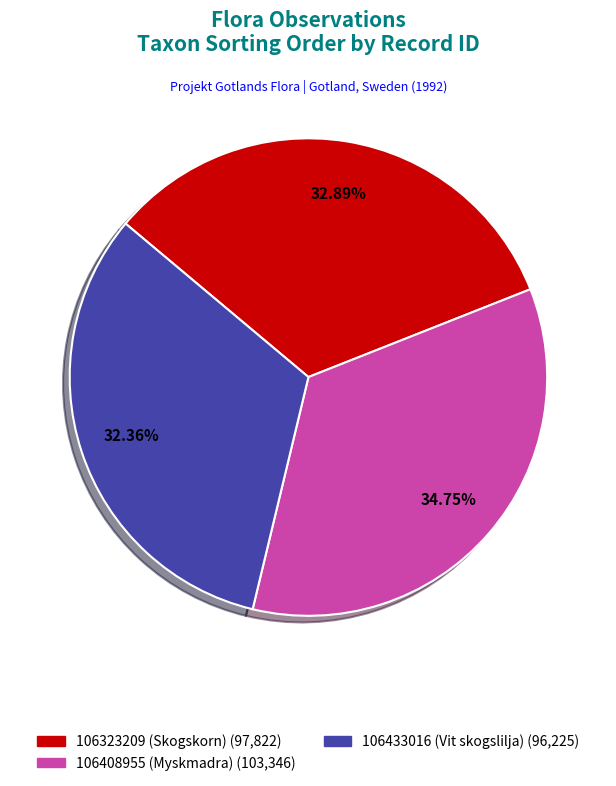

Is the sum of 106408955 (Myskmadra) and 106433016 (Vit skogslilja) greater than half?

Yes